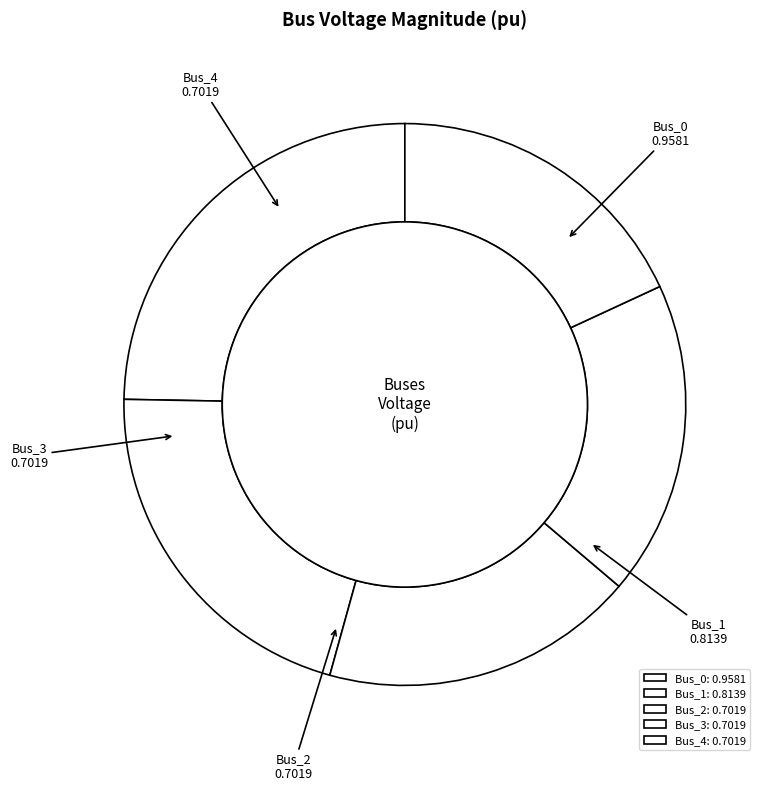

Rank the categories by value from lowest to highest.

Bus_2, Bus_3, Bus_4, Bus_1, Bus_0